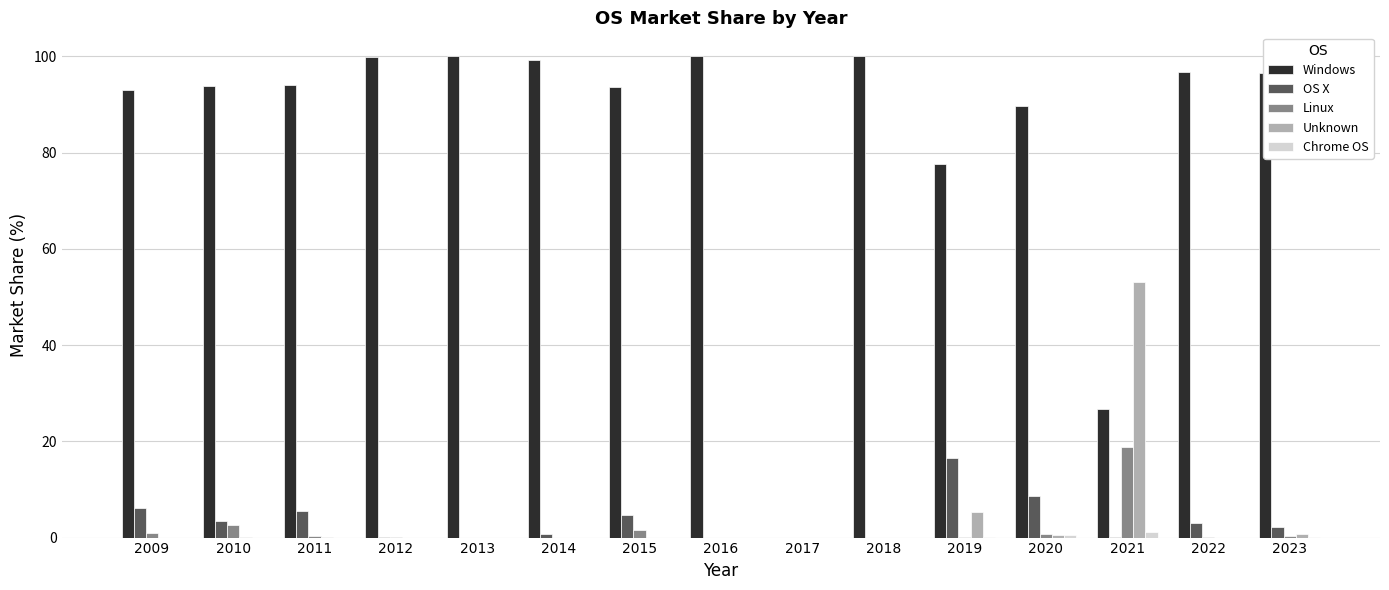

Which series has the largest total across all categories?

Windows